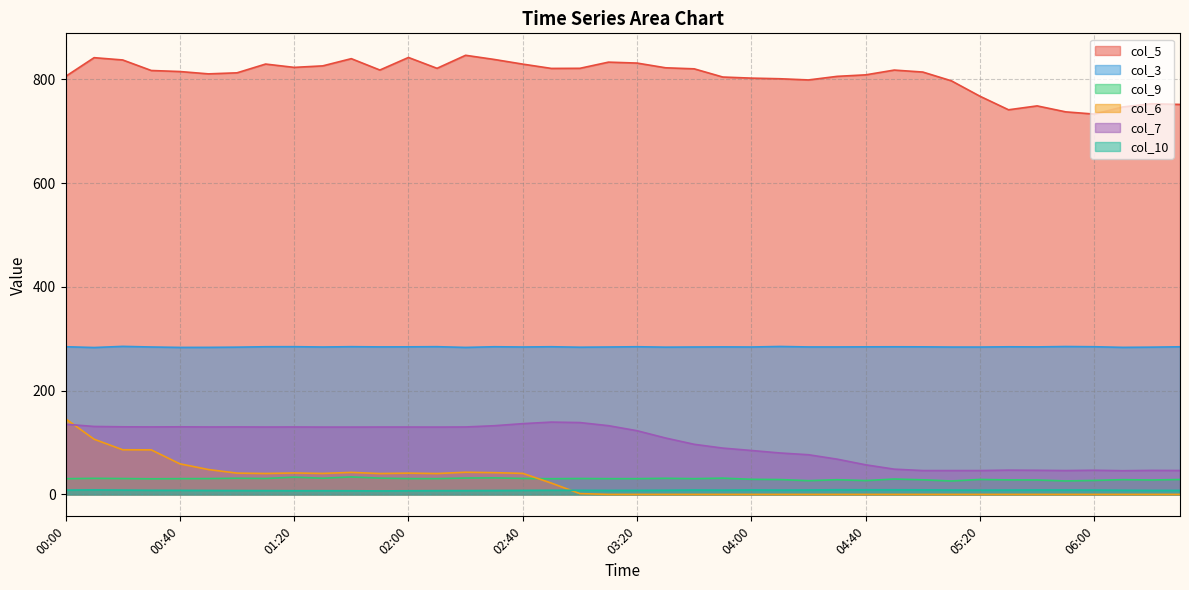

What is the sum of all col_7 values?

3925.7